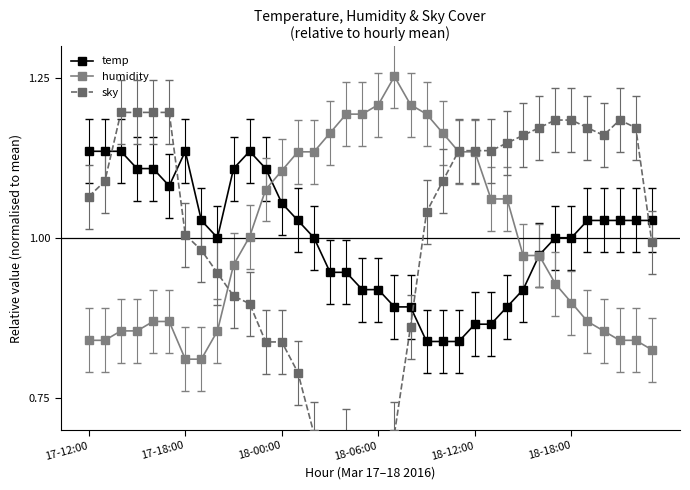

What is the total value across all series at 28?

3.1